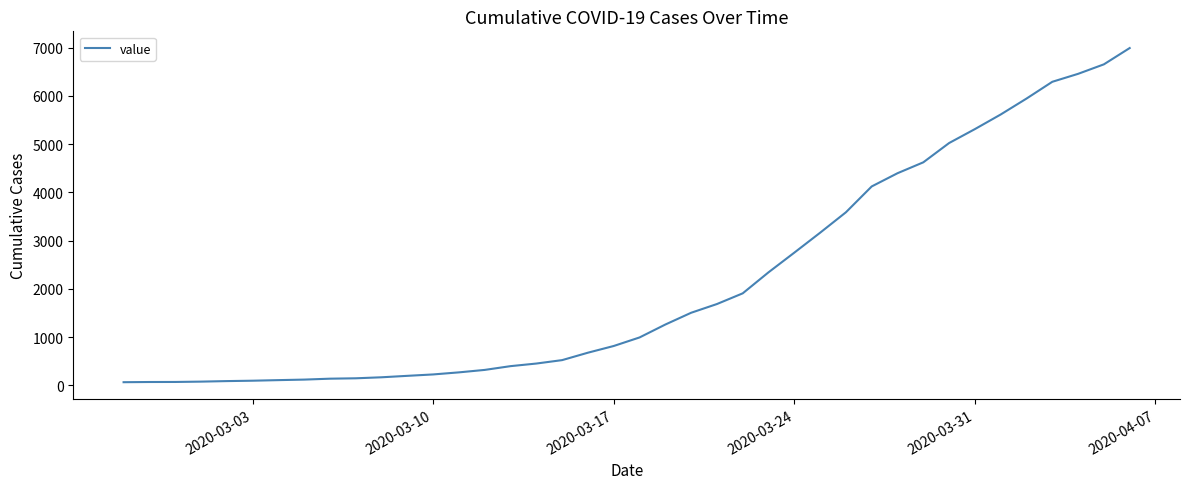

What is the average value?

2141